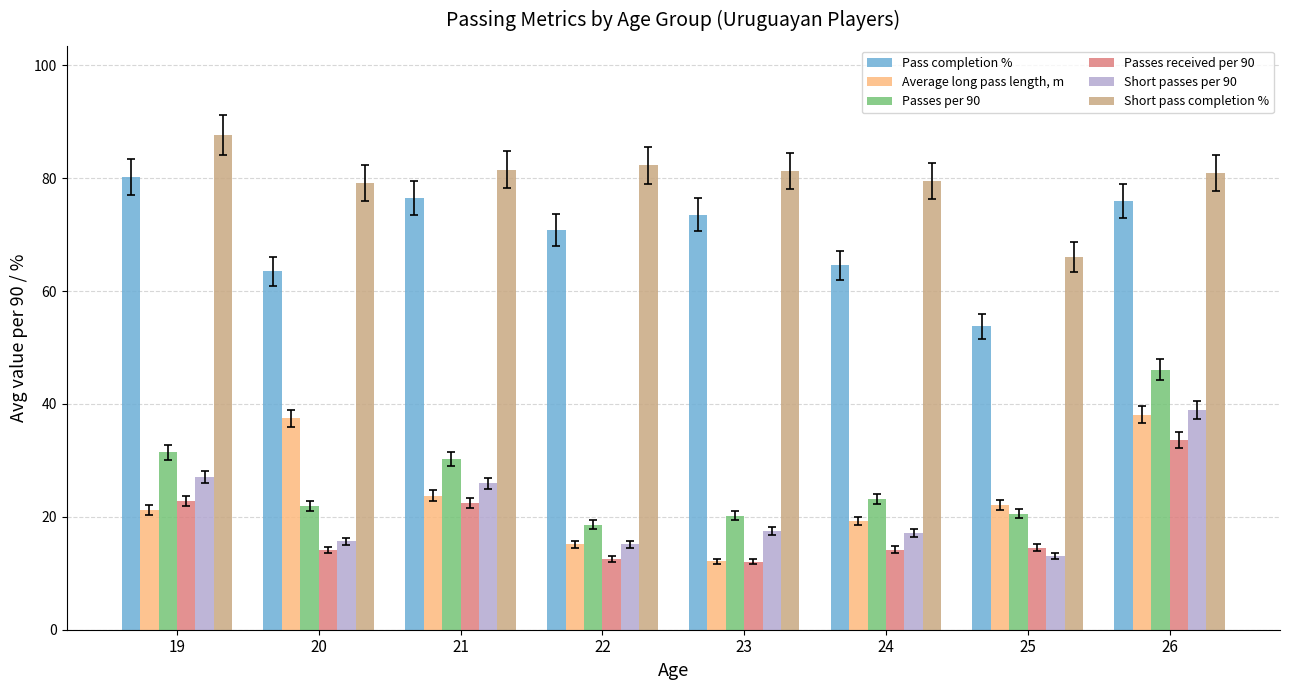

How many bars are there in total?

48